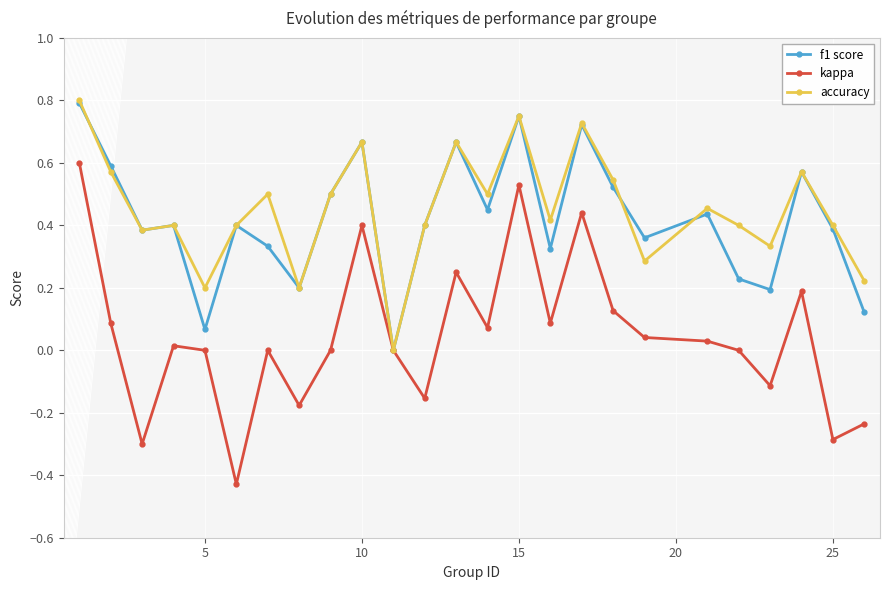

How many positive values does the accuracy series have?

24